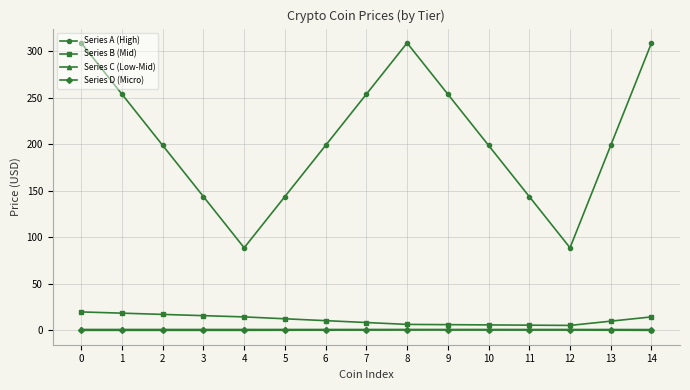

What are all the series names shown in the legend?

Series A (High), Series B (Mid), Series C (Low-Mid), Series D (Micro)